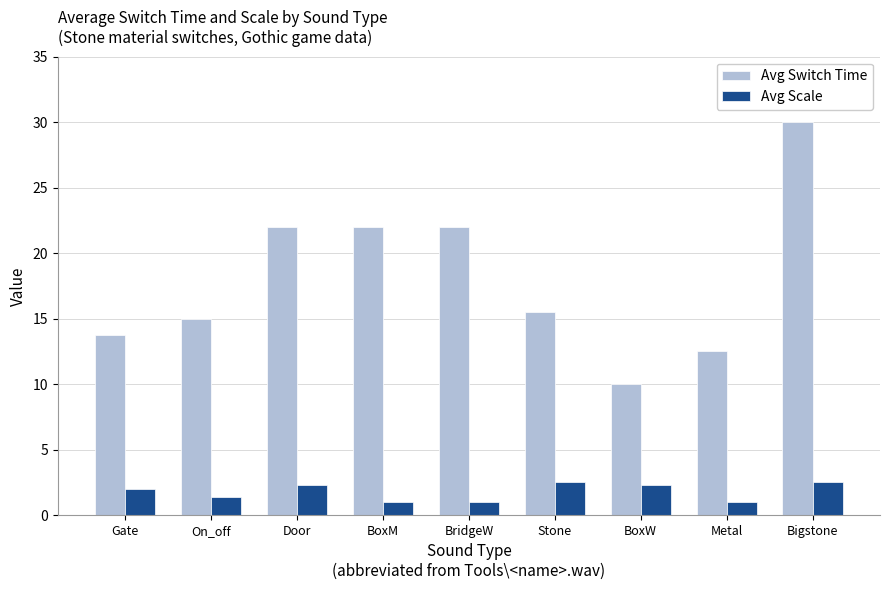

What is the sum of the Avg Scale values at Bigstone and On_off?

3.9